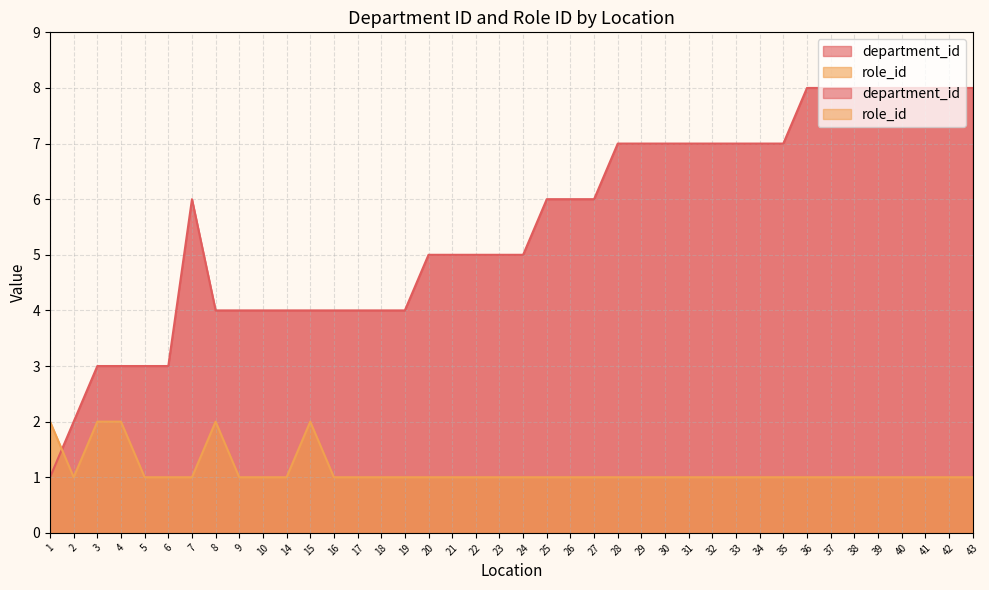

Is the value of role_id at 7 greater than the value of department_id at 24?

No